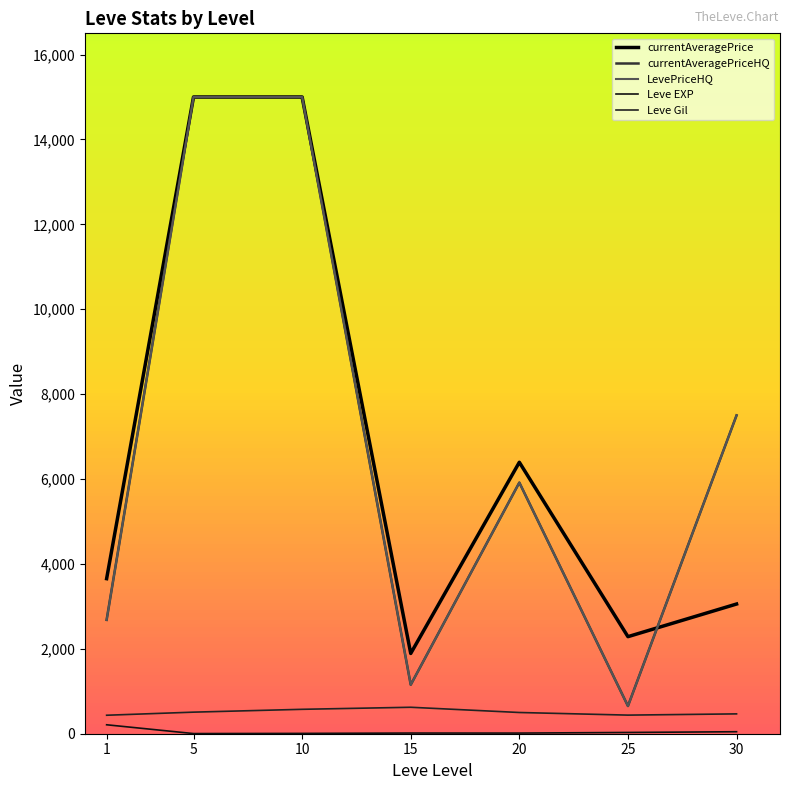

Does the chart display data point markers on the line(s)?

No